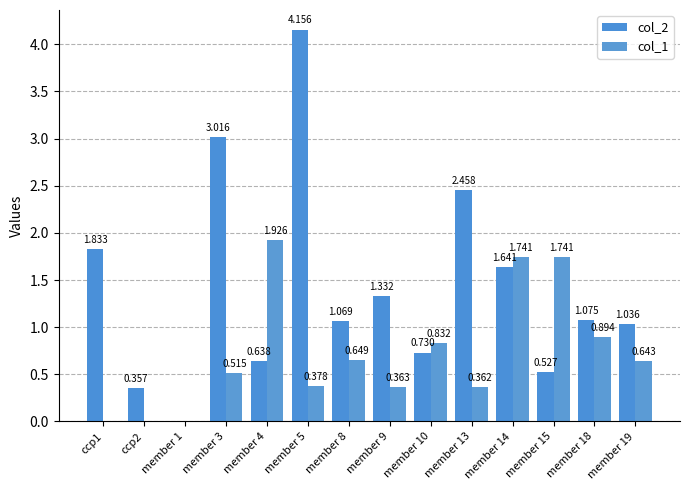

How many groups of bars are there?

14